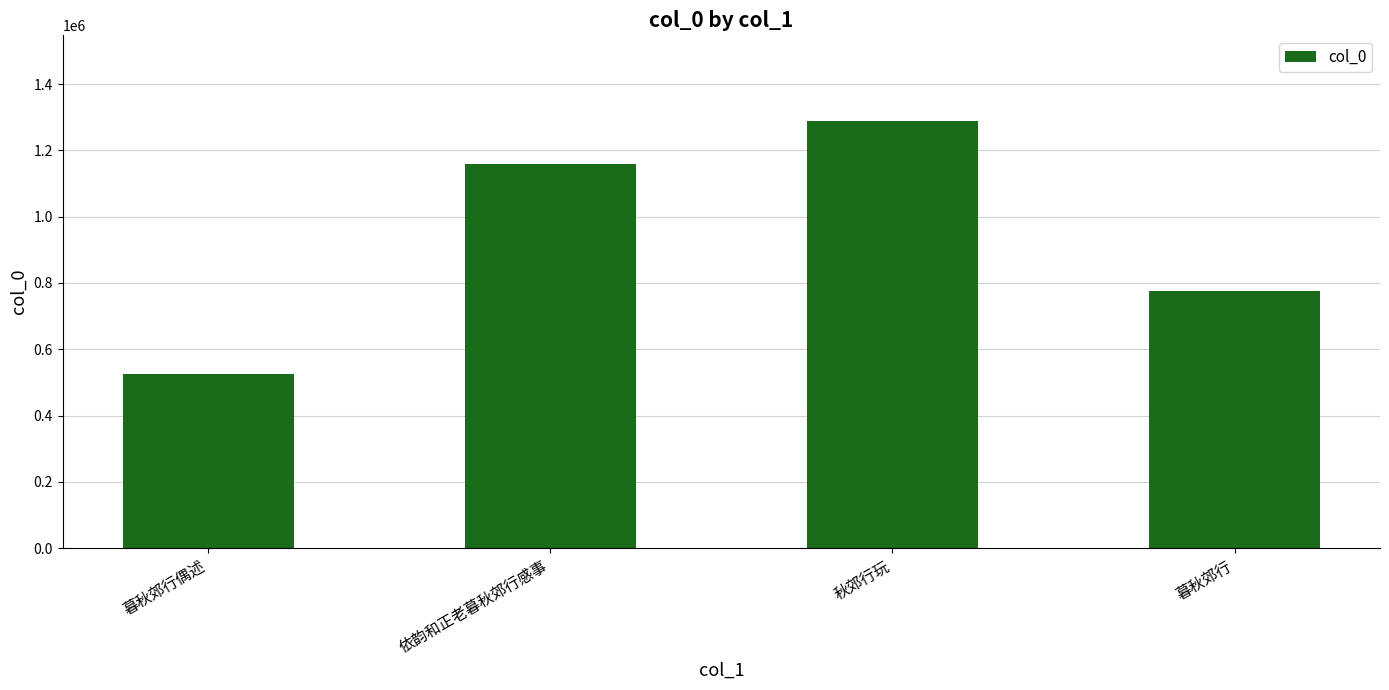

What position from the left is 秋郊行玩?

3